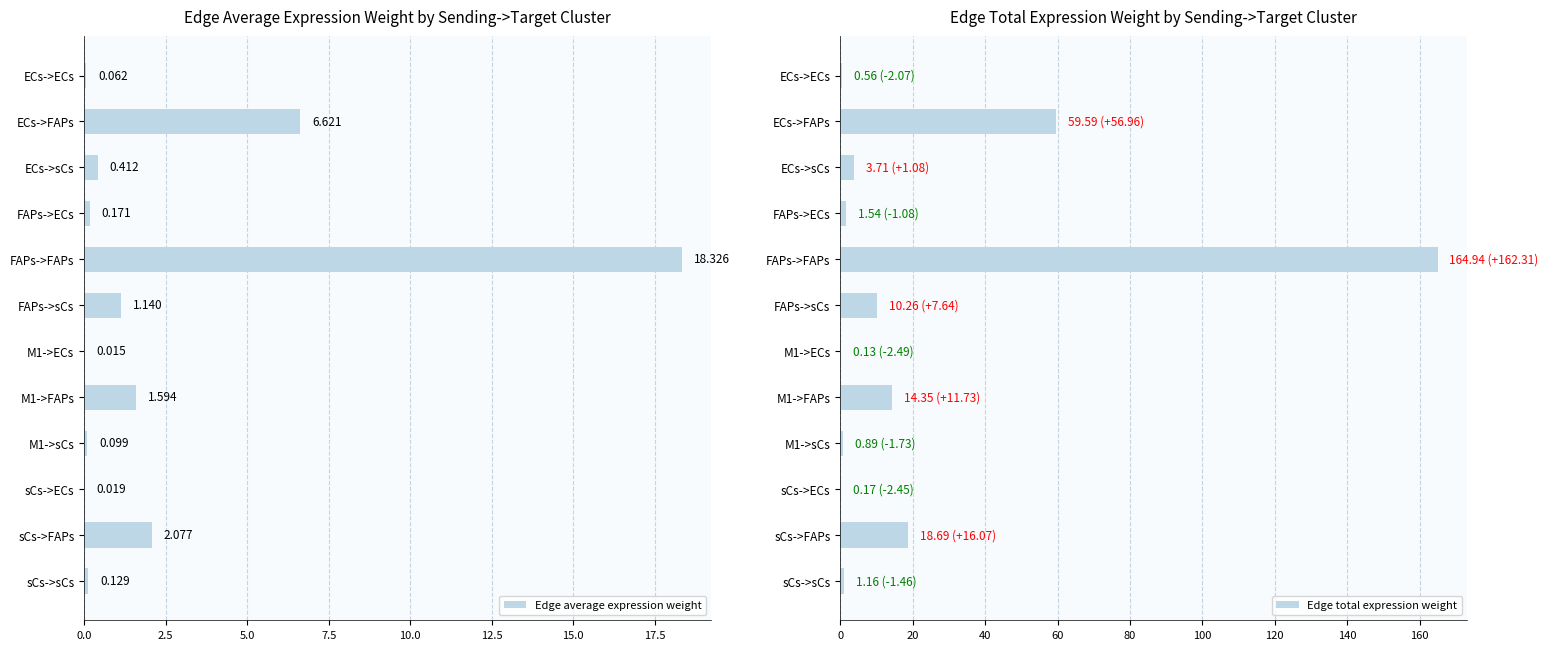

What is the maximum value for Edge total expression weight?

164.9